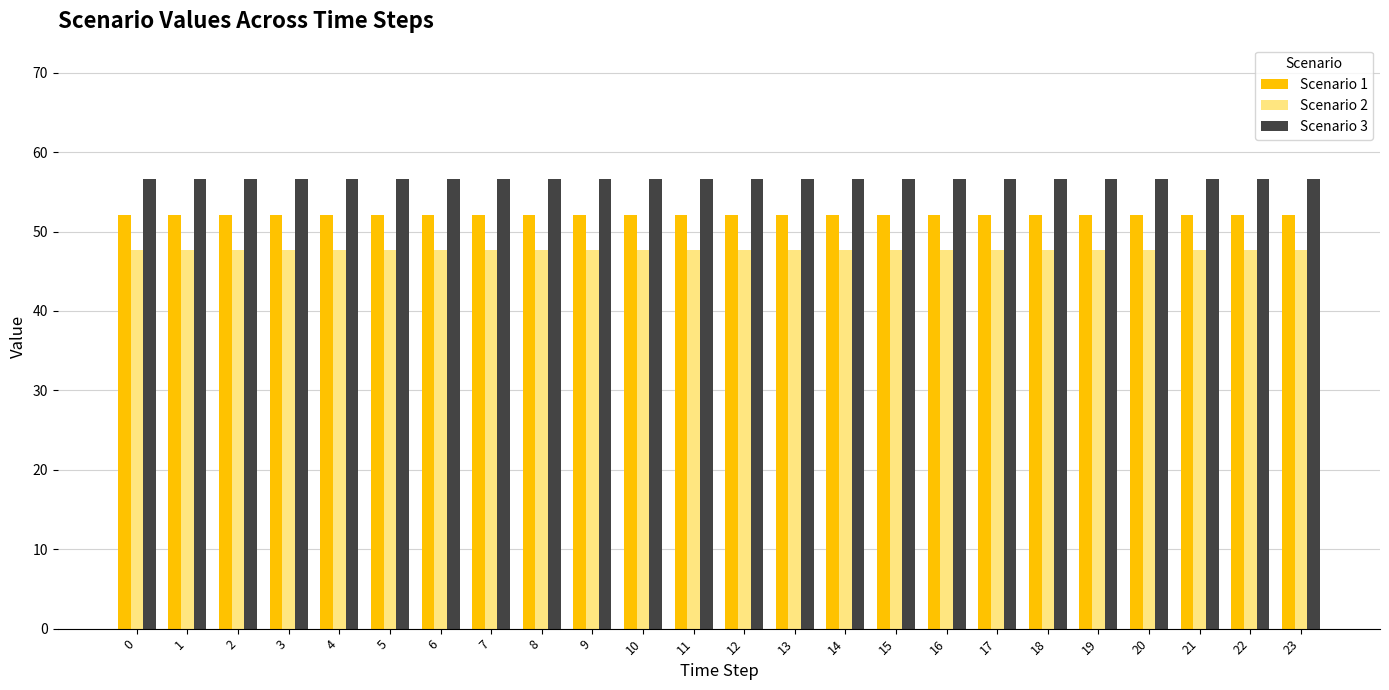

At how many categories does at least one series exceed 53?

24